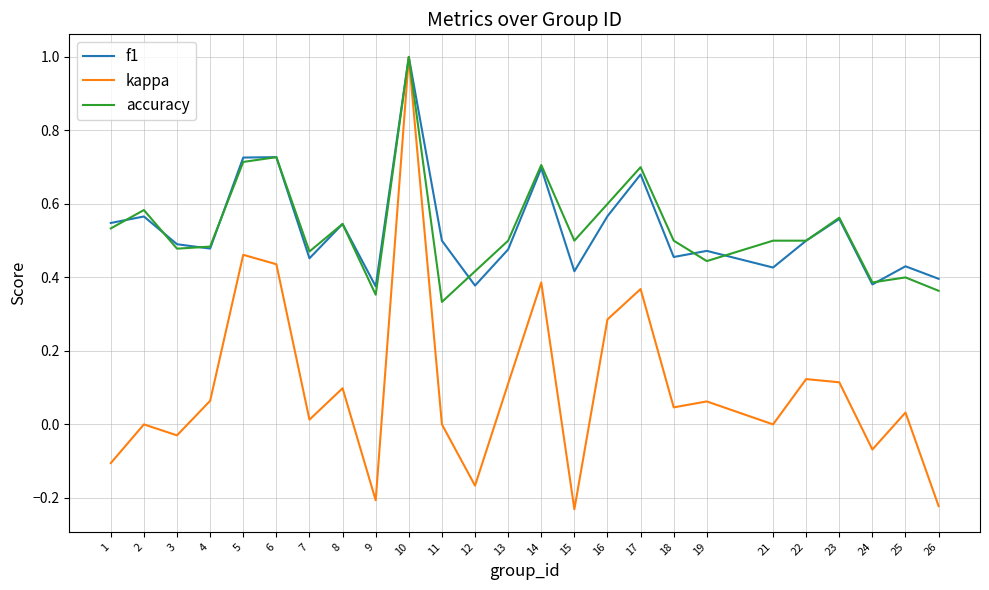

Is the value of accuracy at 17 greater than the value of kappa at 18?

Yes